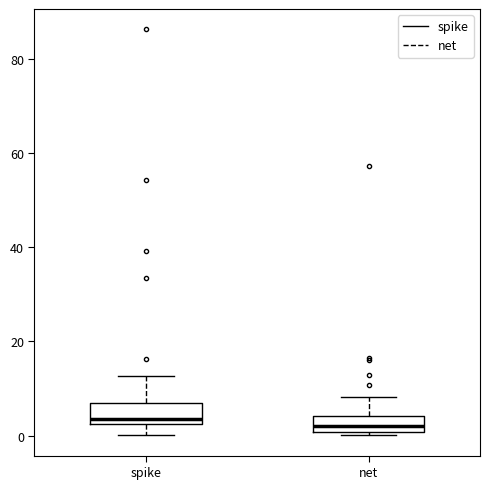

Where is the upper edge of the box for net on the y-axis? The values are not printed on the chart, so give them approximately, as read against the axis.

4